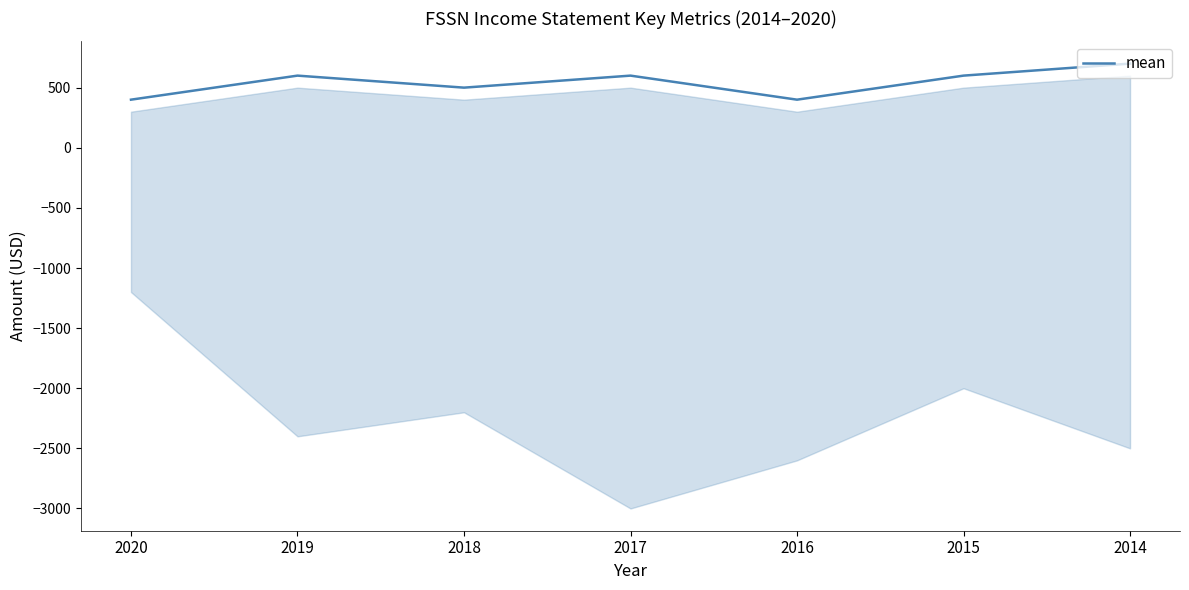

Rank the categories by value from lowest to highest.

2020, 2016, 2018, 2019, 2017, 2015, 2014